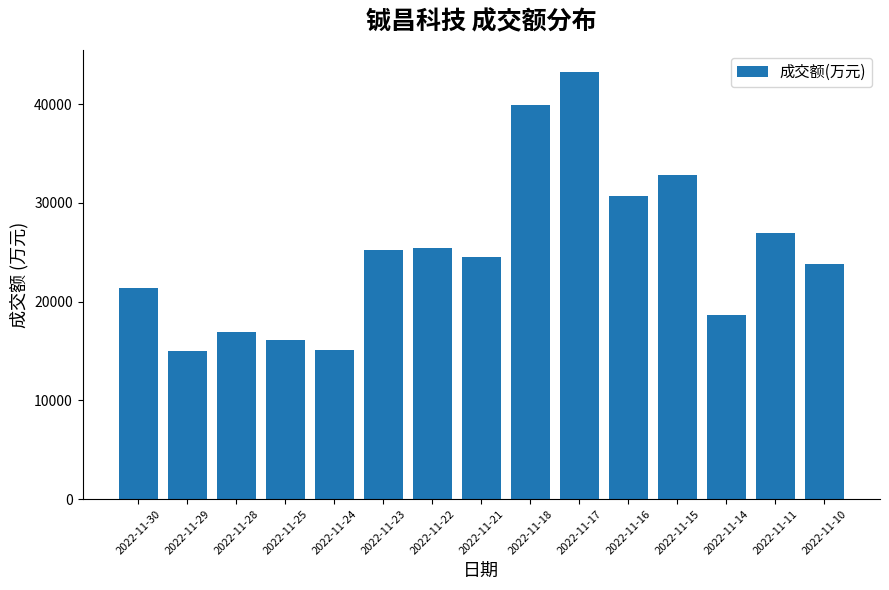

Approximately how many times larger is the value at 2022-11-25 compared to 2022-11-22?

0.6